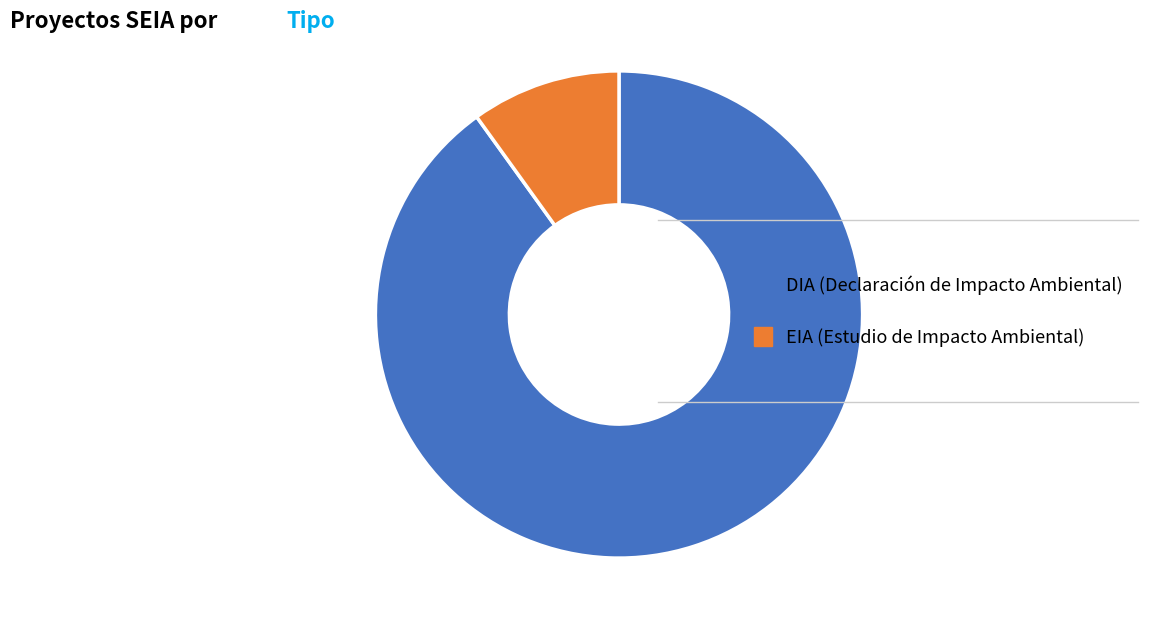

Is there a majority slice in this chart?

Yes